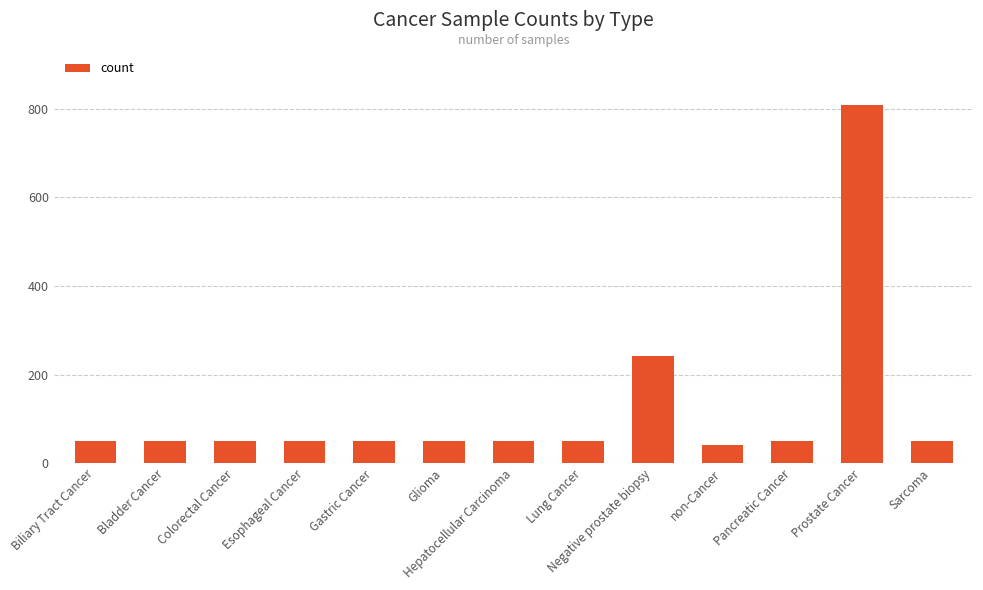

The value at Colorectal Cancer is 50. True or false?

True